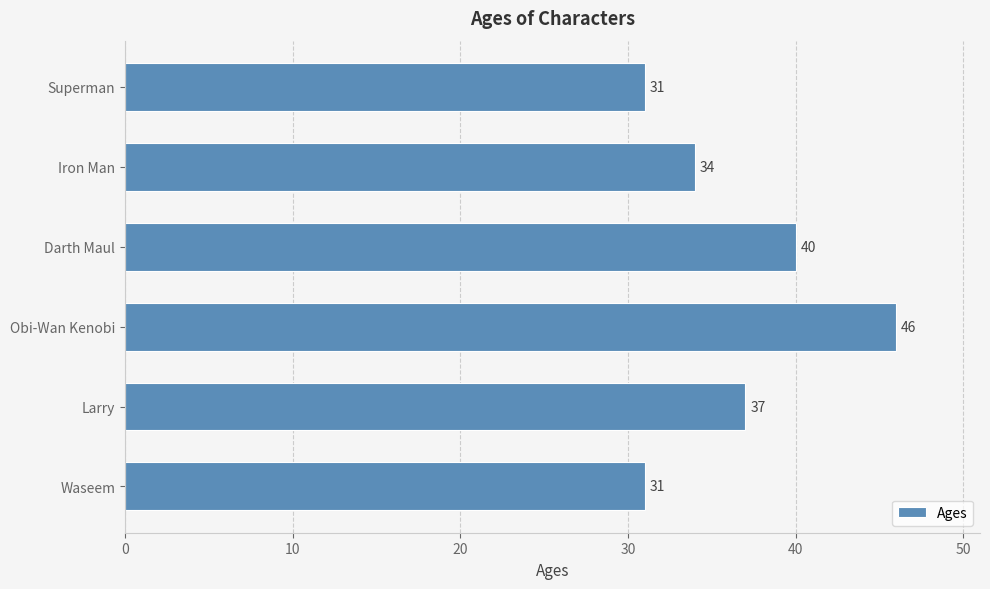

At which label is the value closest to 38?

Larry